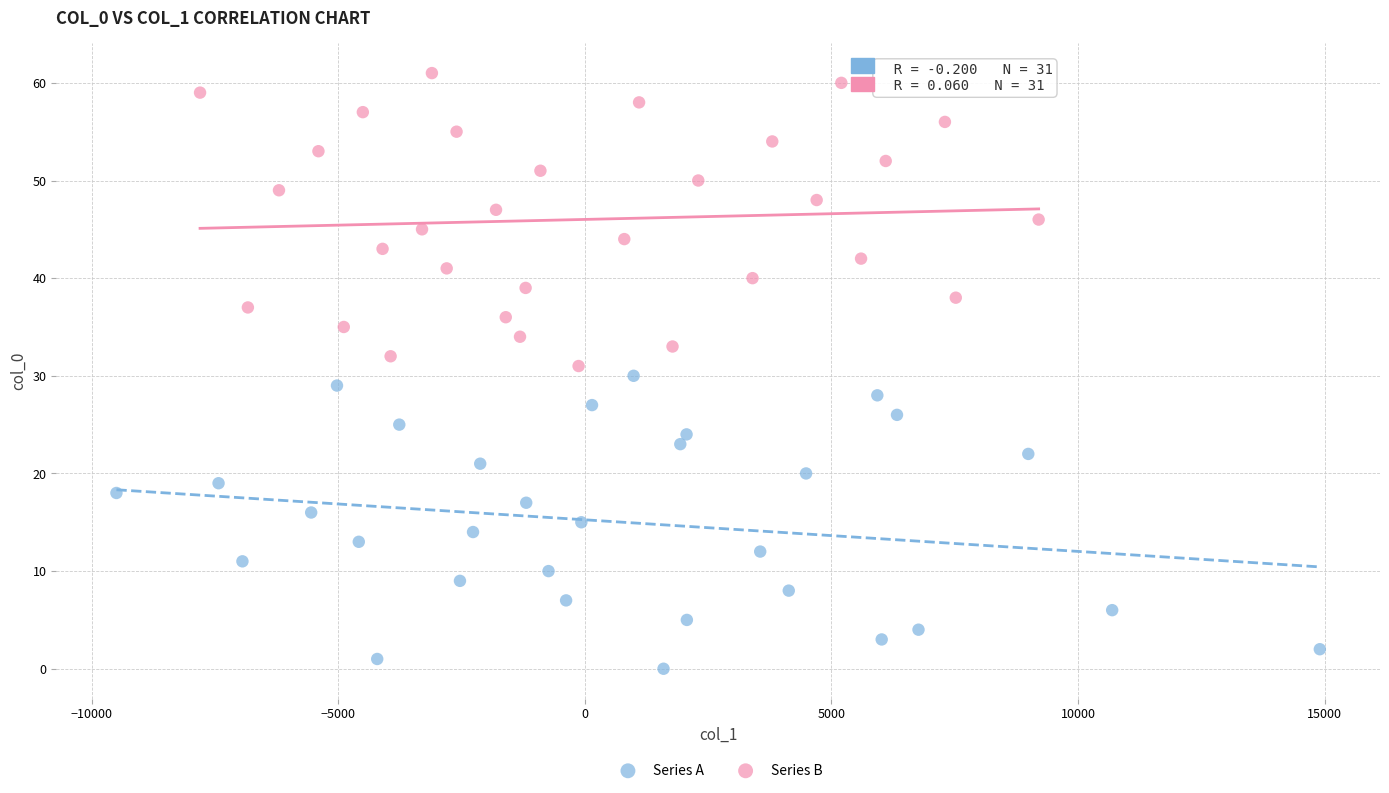

Which series contains the highest Y value?

Series B